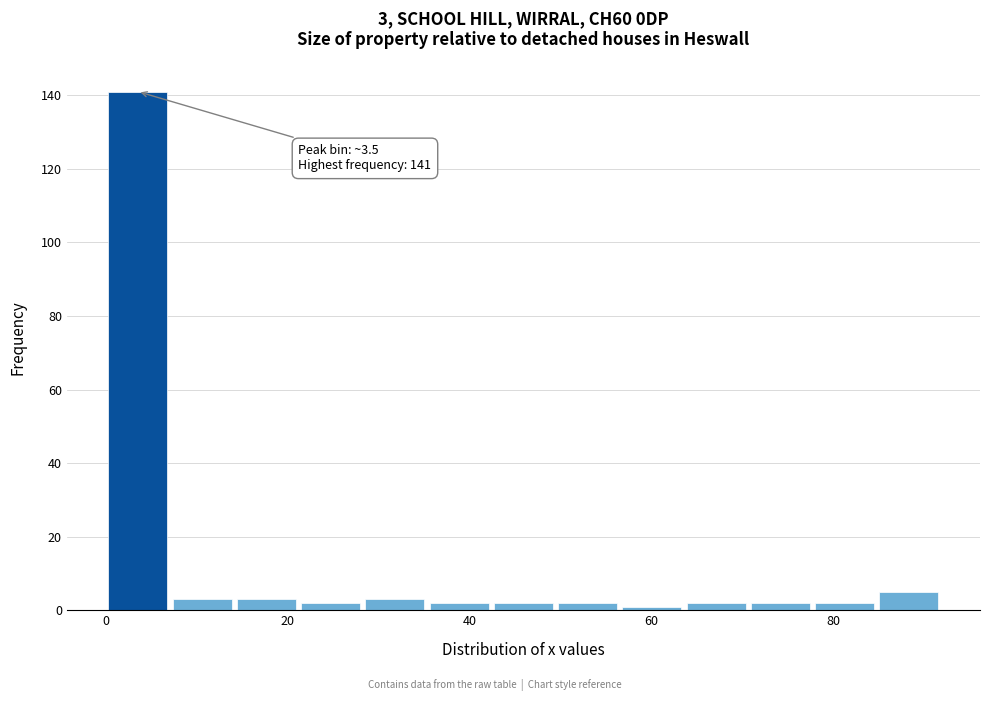

Read against the x-axis, roughly where is the centre of the tallest bar?

4